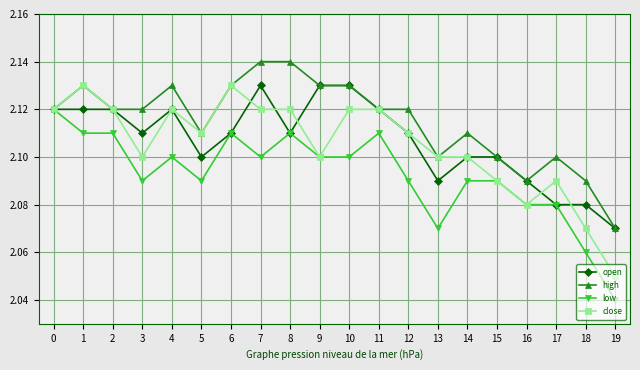

Between 0 and 19, which series saw the biggest shift?

low